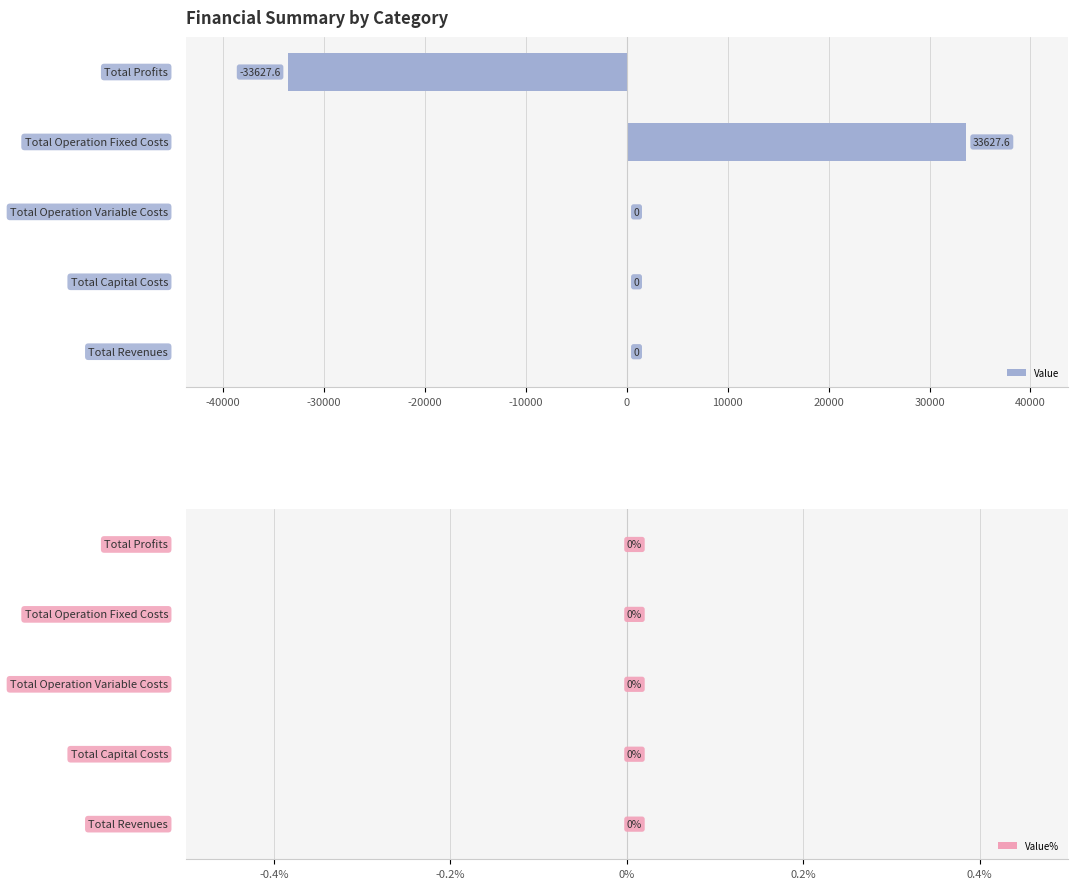

What is the maximum value shown in the chart?

33627.6